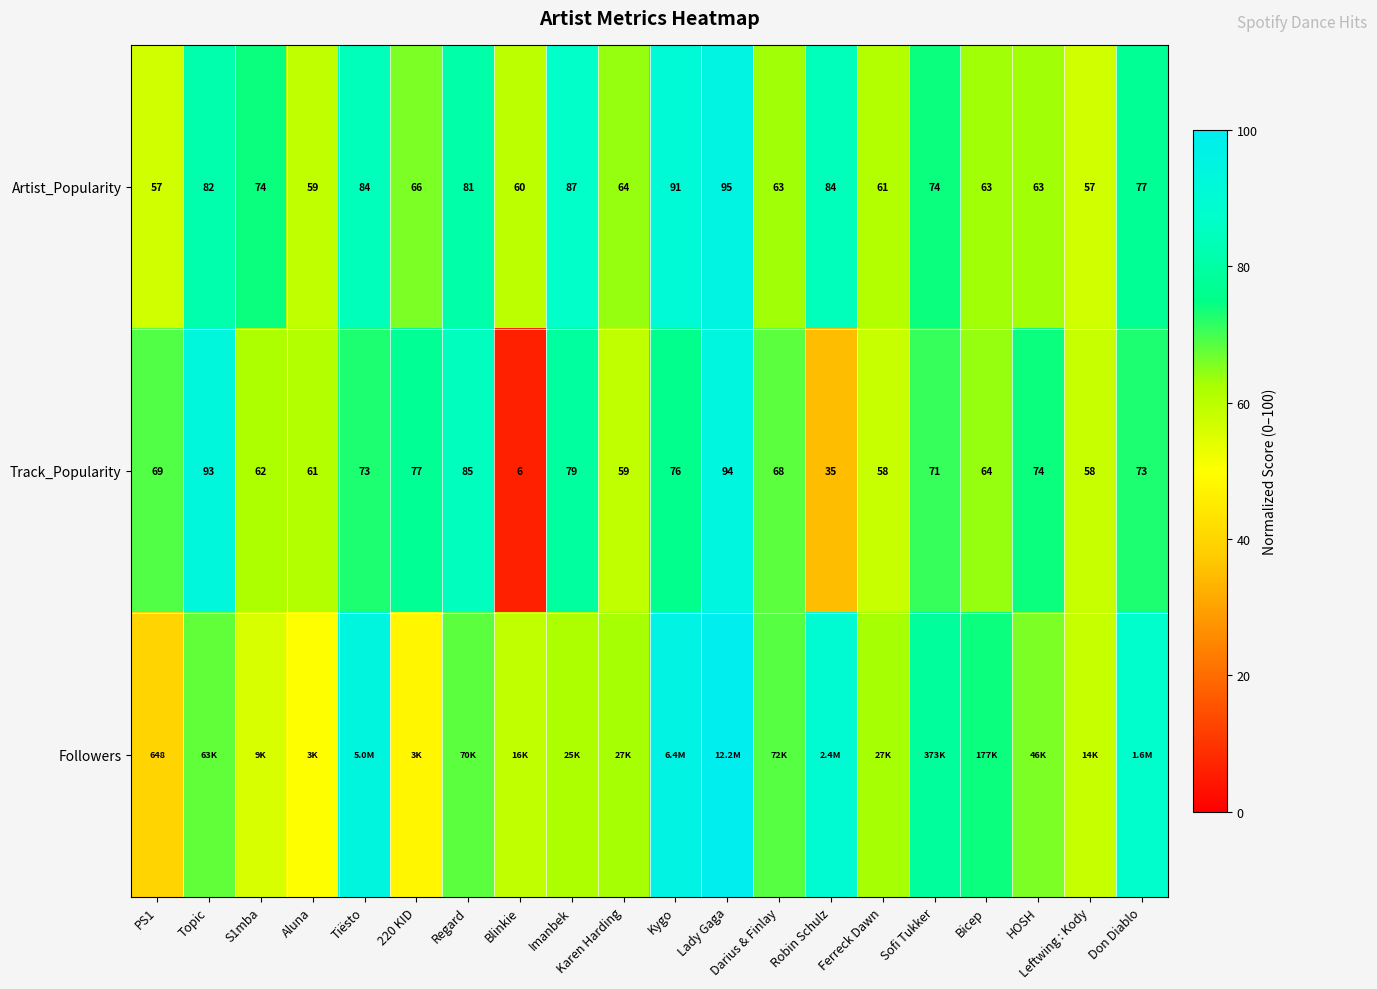

Which category has the highest value in the Artist_Popularity series?

Lady Gaga